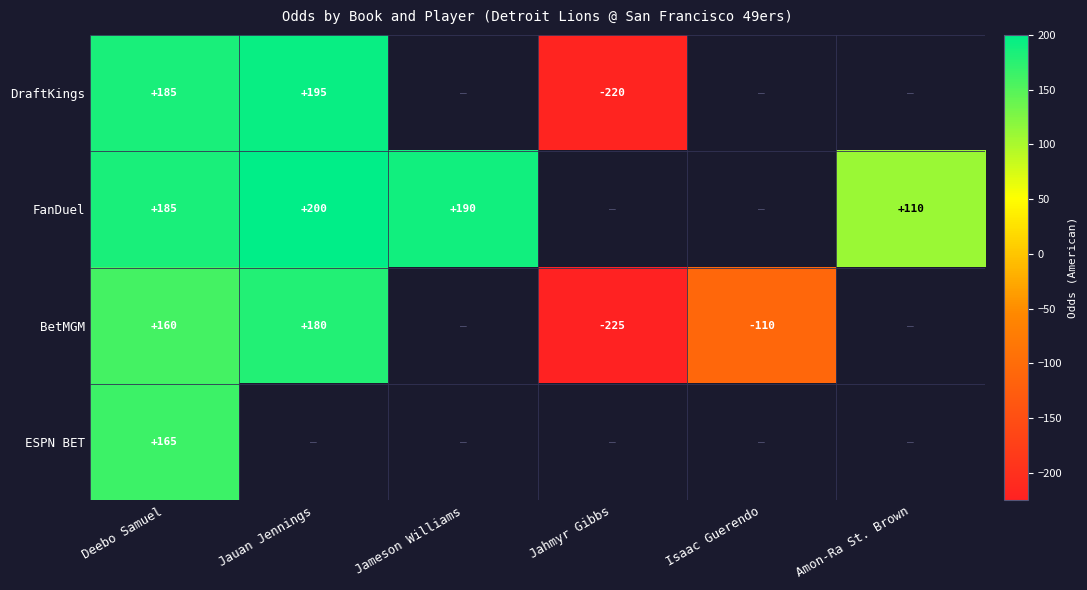

Is it true that DraftKings equals 195 at Jauan Jennings?

True